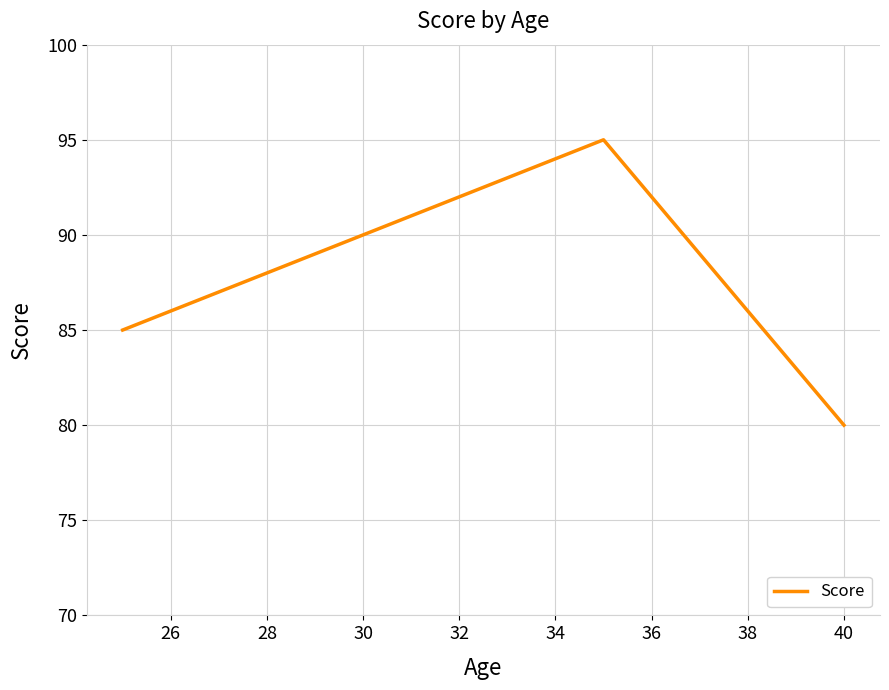

What is the difference between the maximum and minimum values?

15